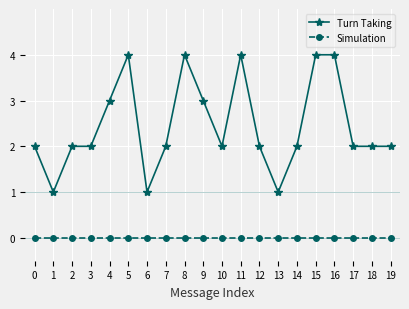

Reading right to left, what are all the values shown in this chart?

Turn Taking: 19=2	18=2	17=2	16=4	15=4	14=2	13=1	12=2	11=4	10=2	9=3	8=4	7=2	6=1	5=4	4=3	3=2	2=2	1=1	0=2
Simulation: 19=0	18=0	17=0	16=0	15=0	14=0	13=0	12=0	11=0	10=0	9=0	8=0	7=0	6=0	5=0	4=0	3=0	2=0	1=0	0=0